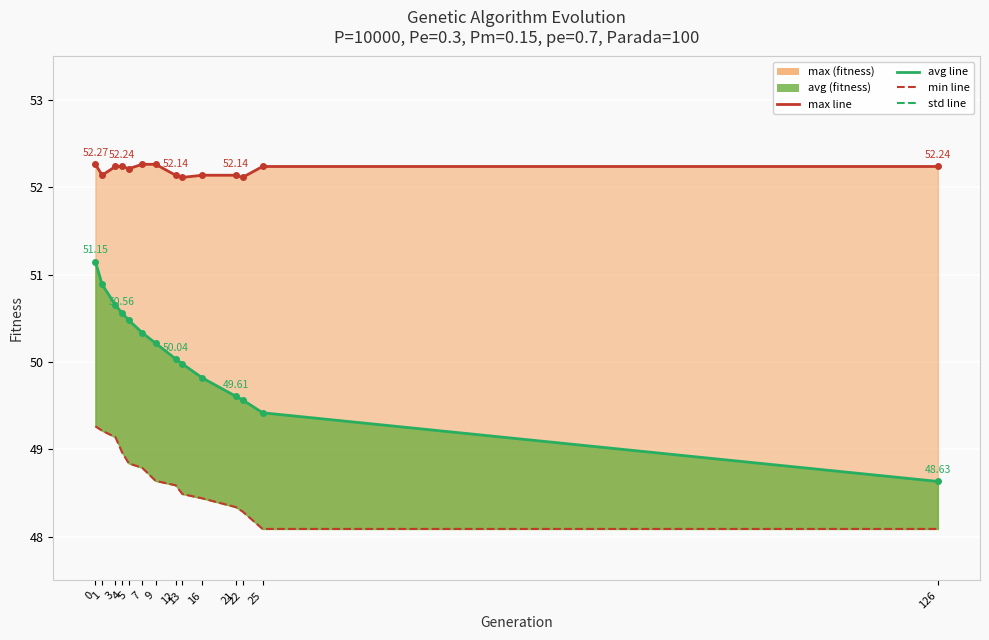

What is the highest value of the min line series?

49.3